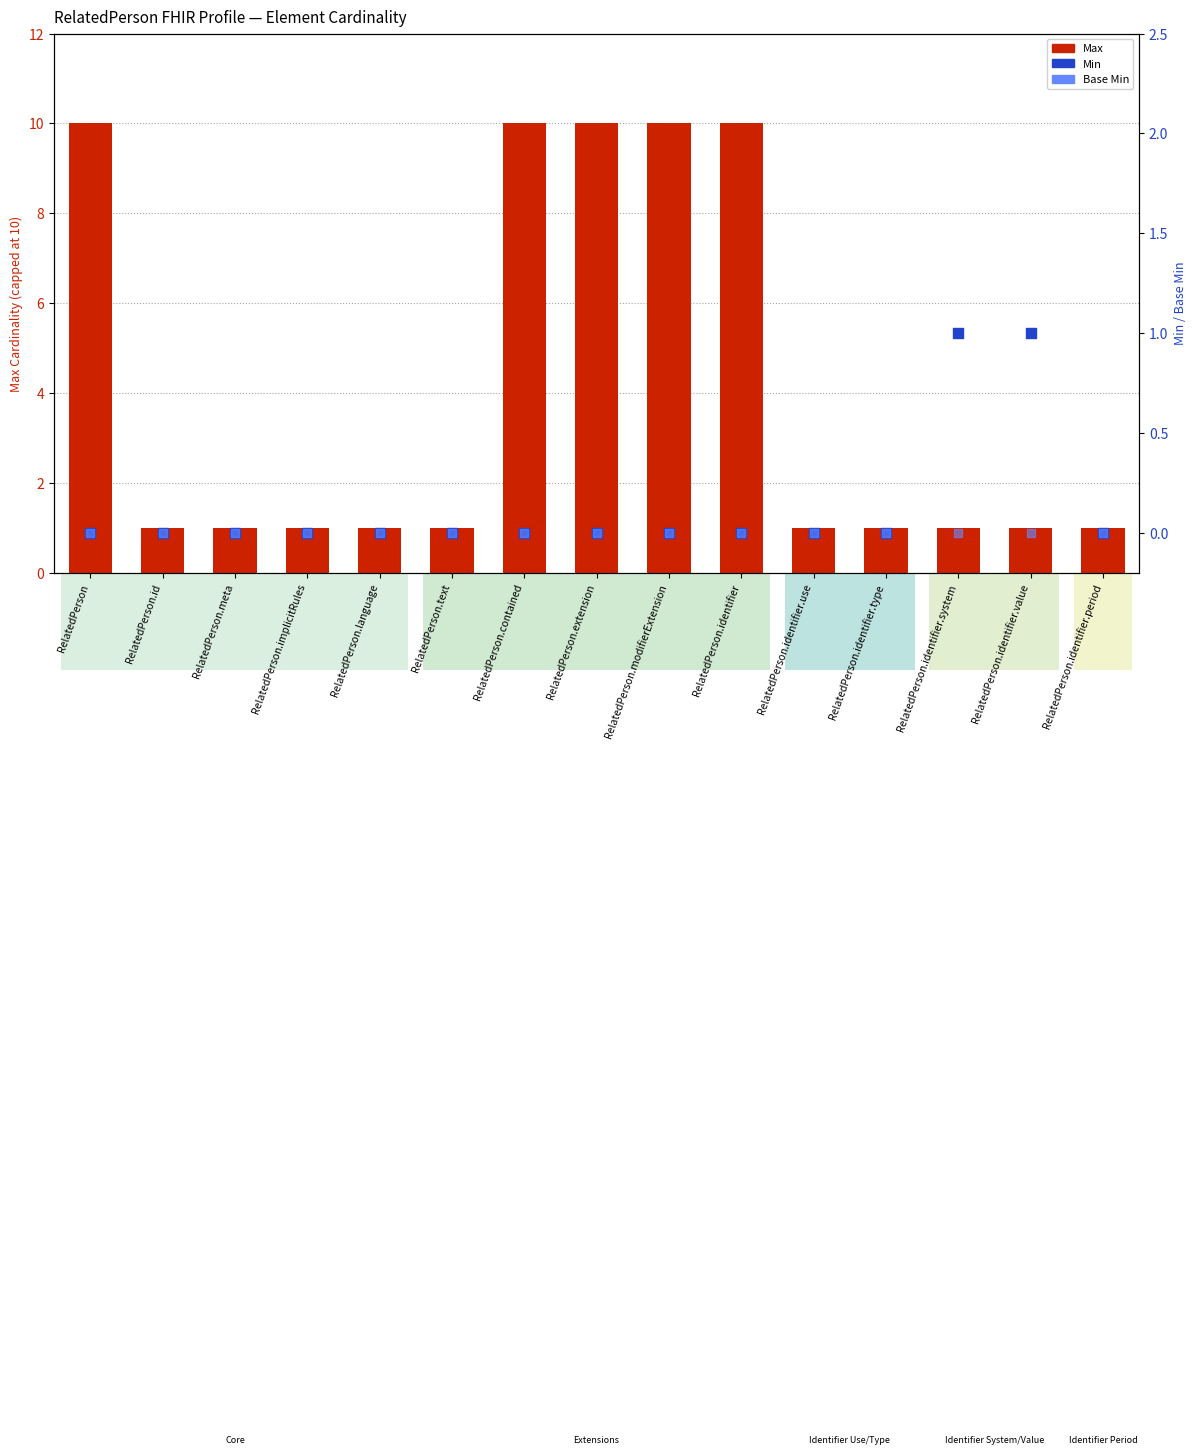

What is the total value across all series at RelatedPerson.meta?

1